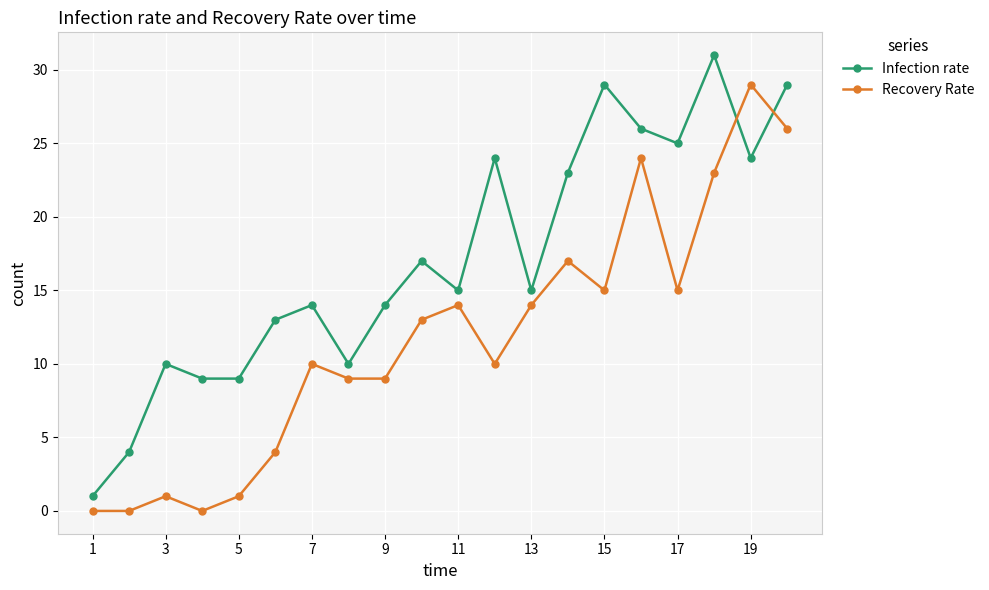

Is this an area chart (filled region under the line)?

No